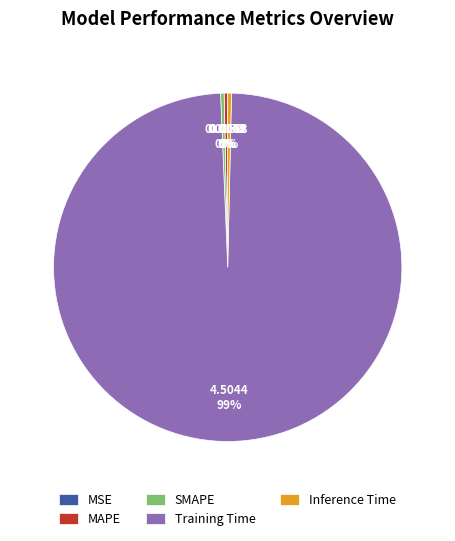

Between MAPE and Training Time, which is larger?

Training Time